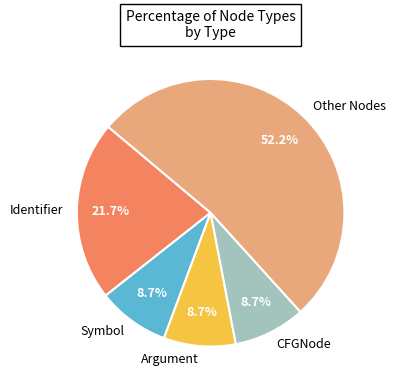

Is there any slice that represents more than half of the pie?

Yes